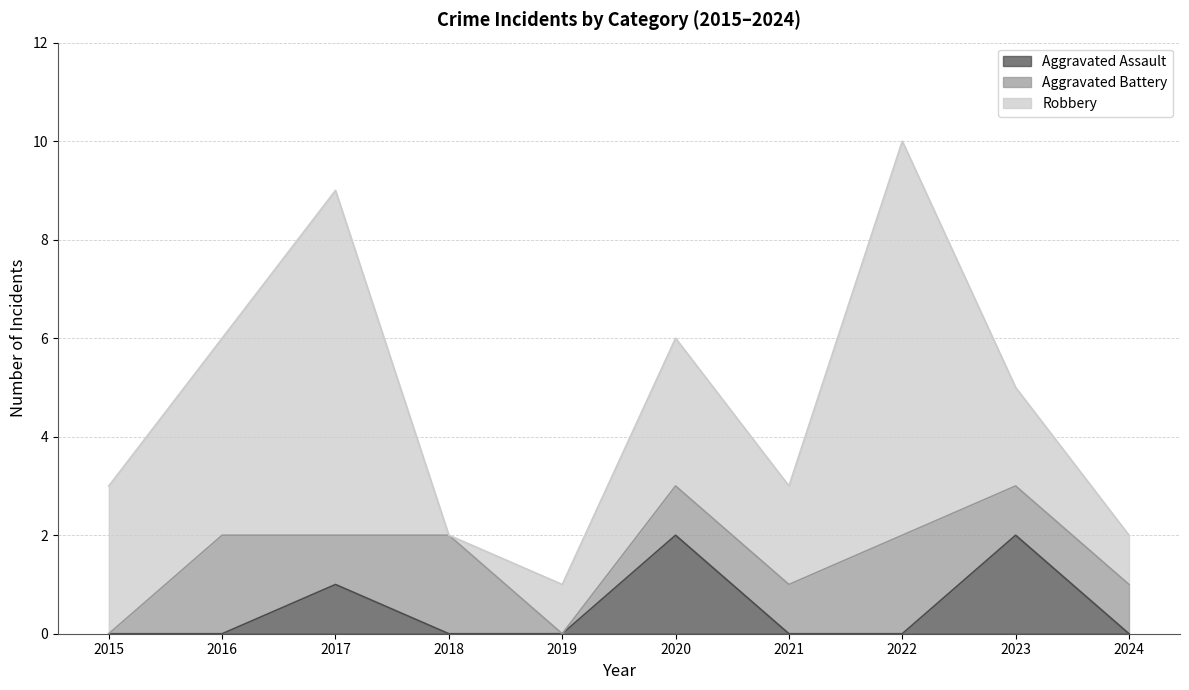

In Aggravated Battery, how many points are lower than both neighbors (excluding endpoints)?

2